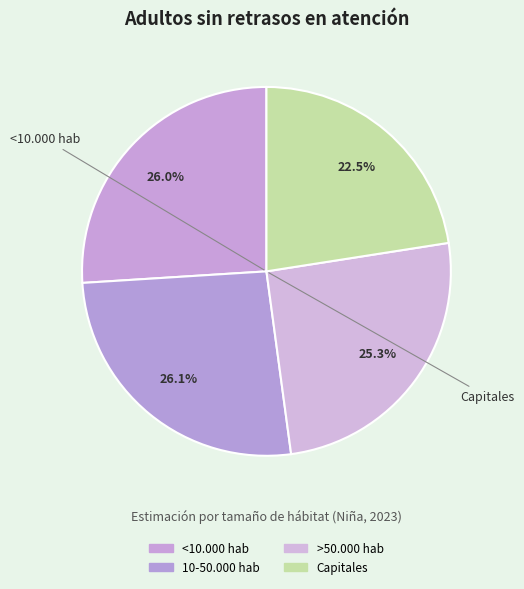

To the nearest percent, what is the difference between the largest and smallest slice percentages?

4%